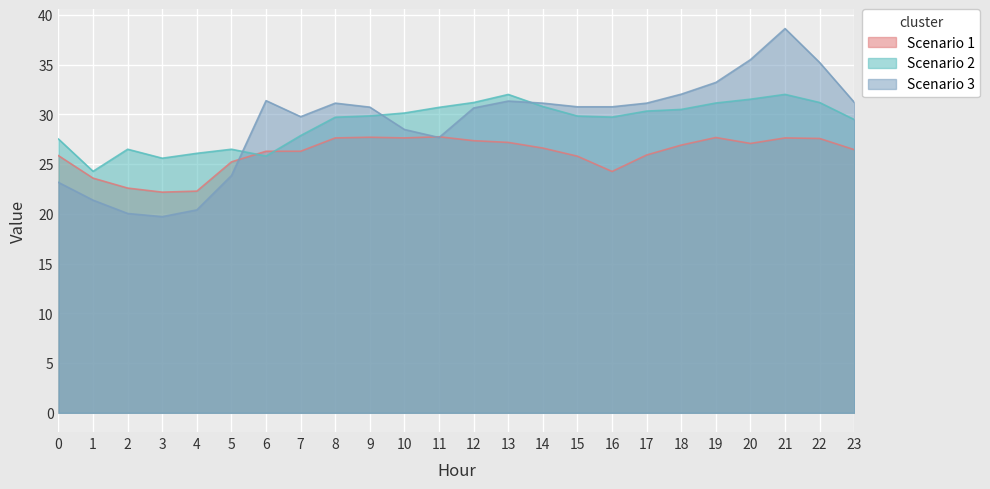

How many lines are shown in the chart?

3